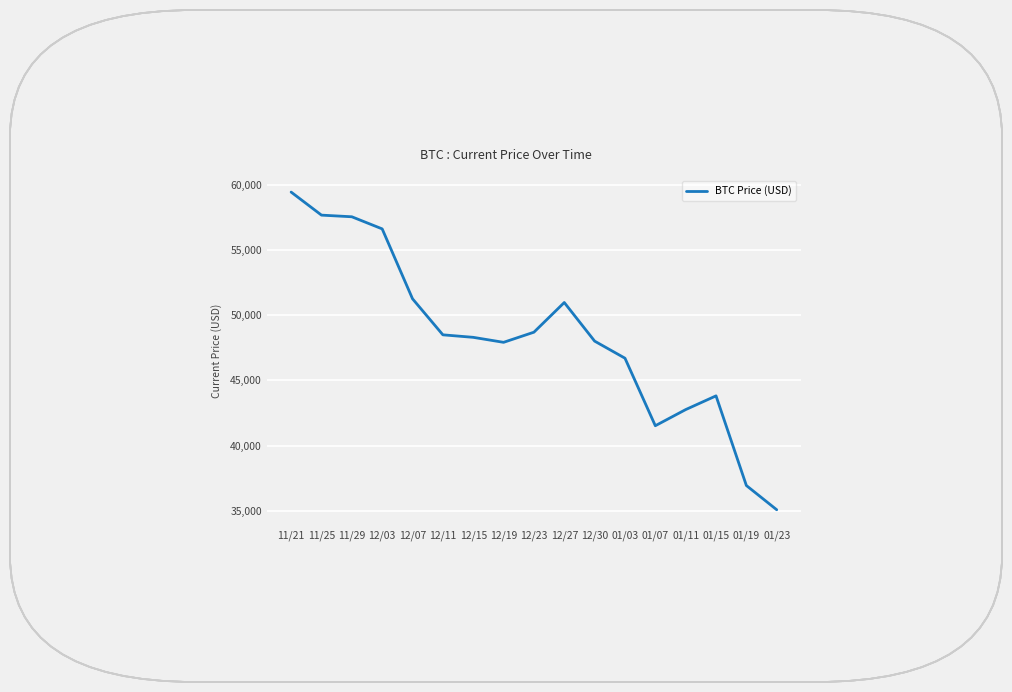

What is the difference between the maximum and minimum values?

24355